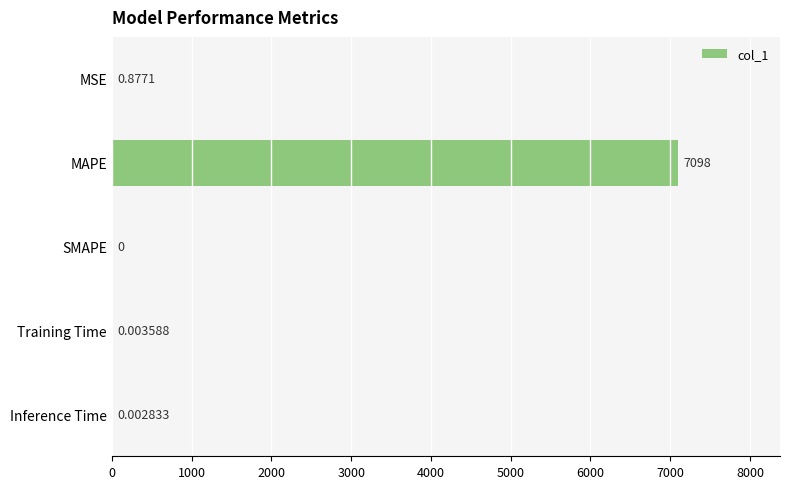

Which label corresponds to the largest value in the chart?

MAPE